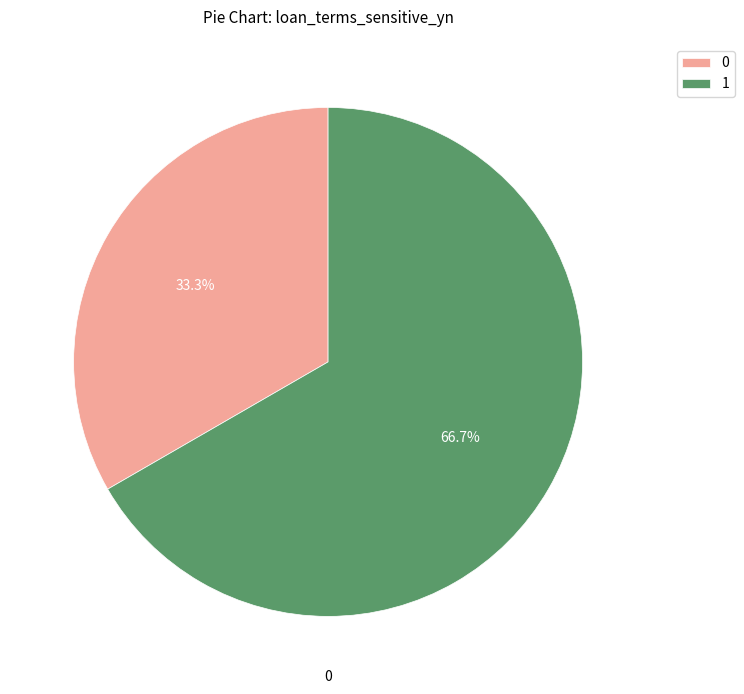

What is the majority slice?

1